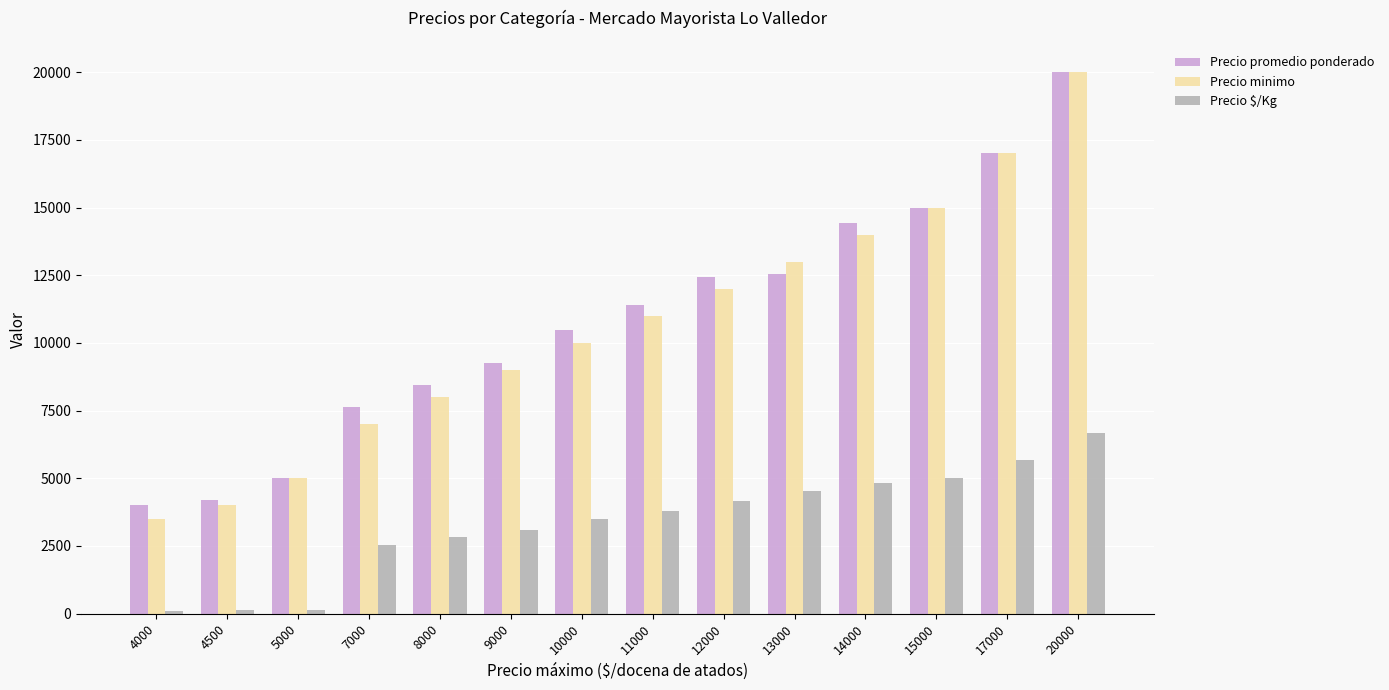

List the labels in order of Precio minimo value, largest first.

20000, 17000, 15000, 14000, 13000, 12000, 11000, 10000, 9000, 8000, 7000, 5000, 4500, 4000